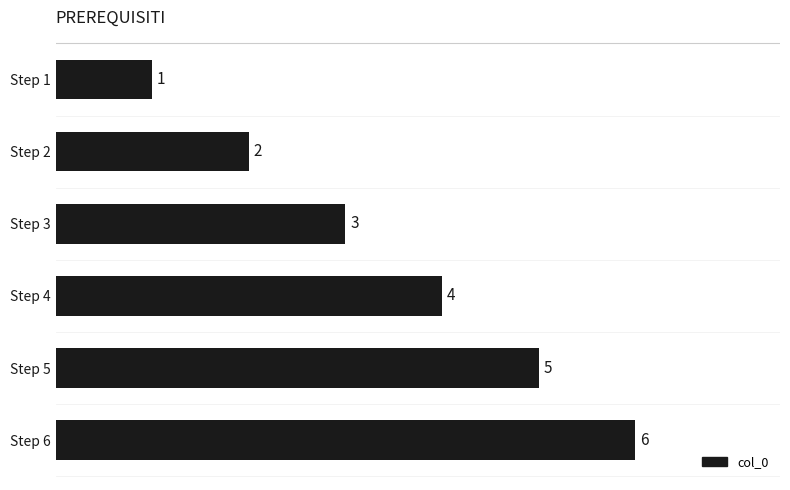

List the labels in order of value, largest first.

Step 6, Step 5, Step 4, Step 3, Step 2, Step 1